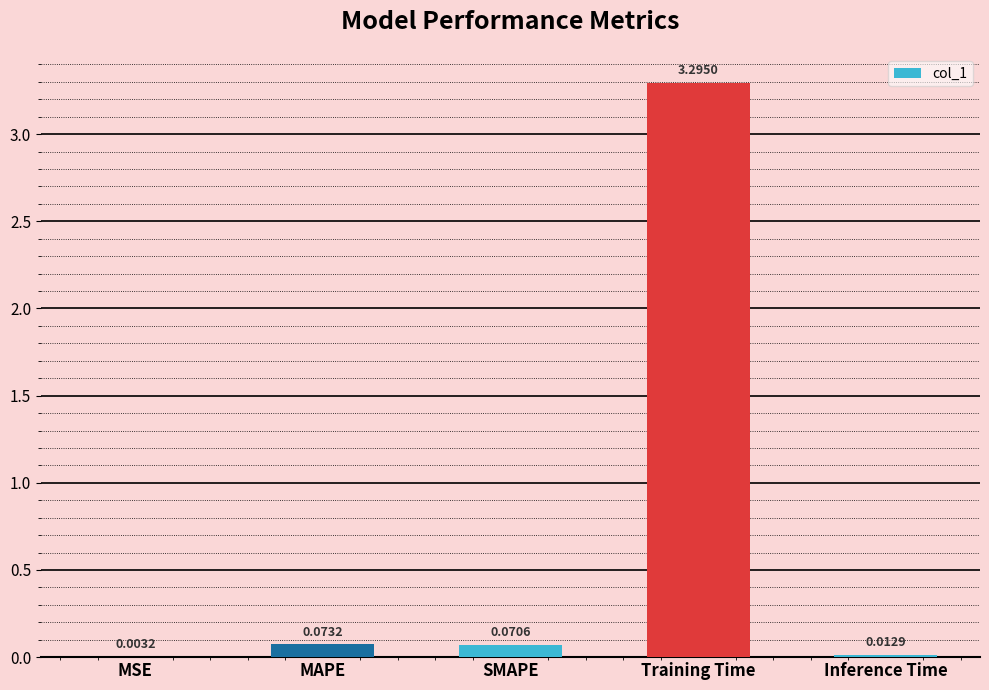

At which category does the chart reach its peak across all series?

Training Time